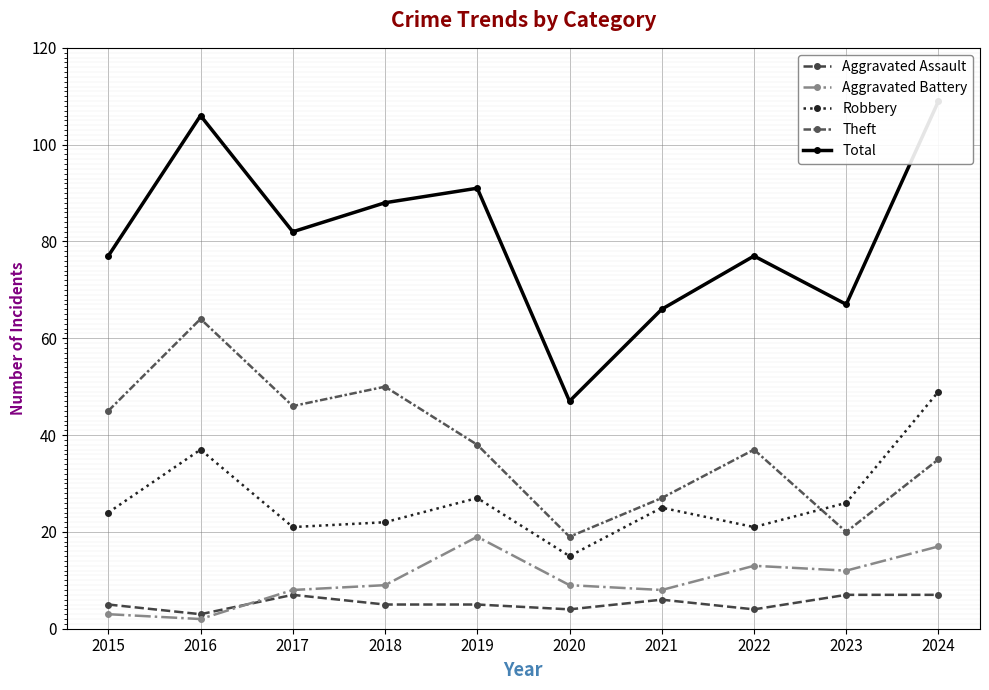

Which category has the lowest value in the Robbery series?

2020